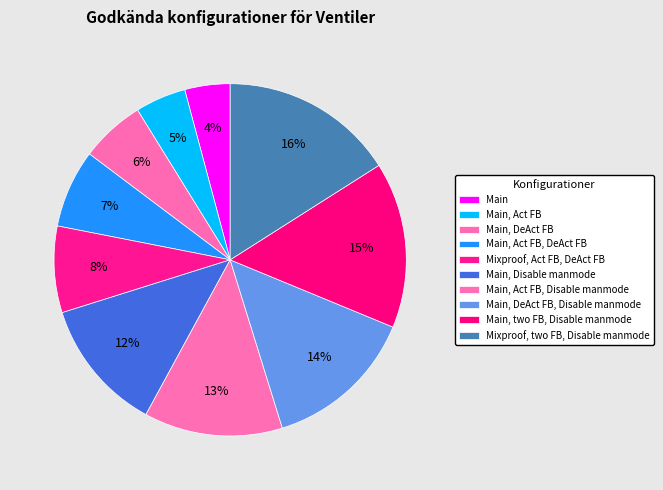

Between Main and Main, Disable manmode, which is larger?

Main, Disable manmode